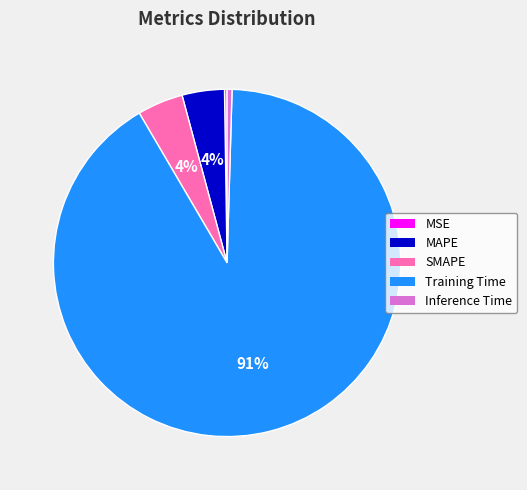

To the nearest percent, what is the combined percentage of SMAPE and MAPE?

8%